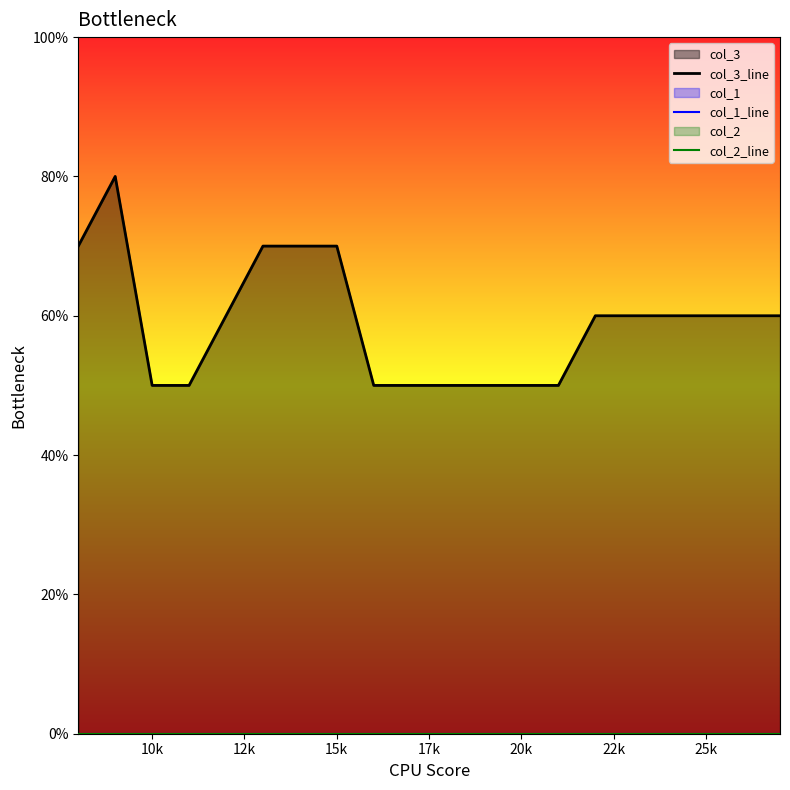

Which series has the largest total across all categories?

col_3_line